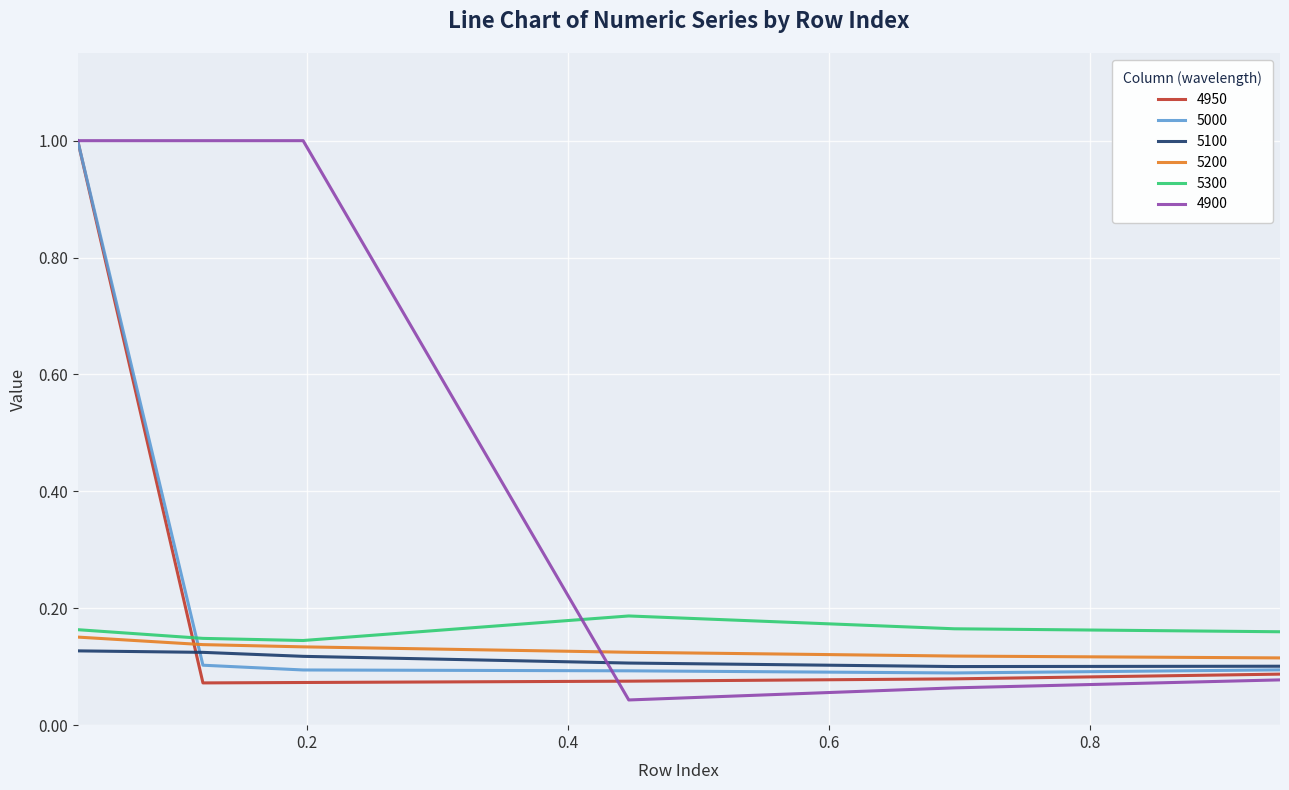

Which series has the largest total across all categories?

4900